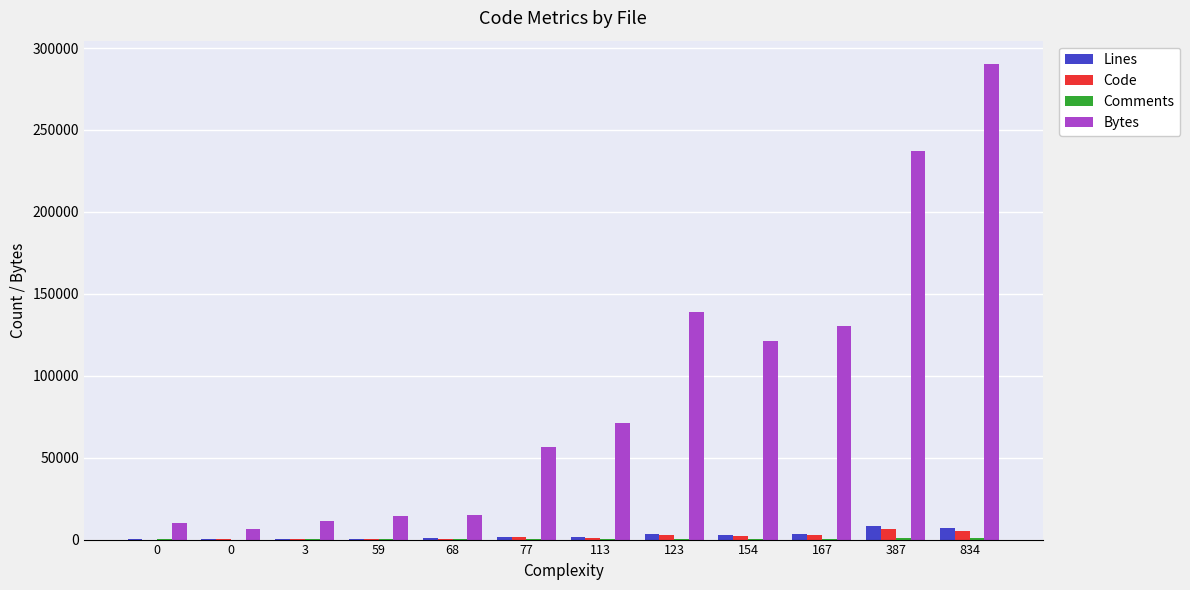

Is the value of Lines at 0 greater than the value of Code at 834?

No